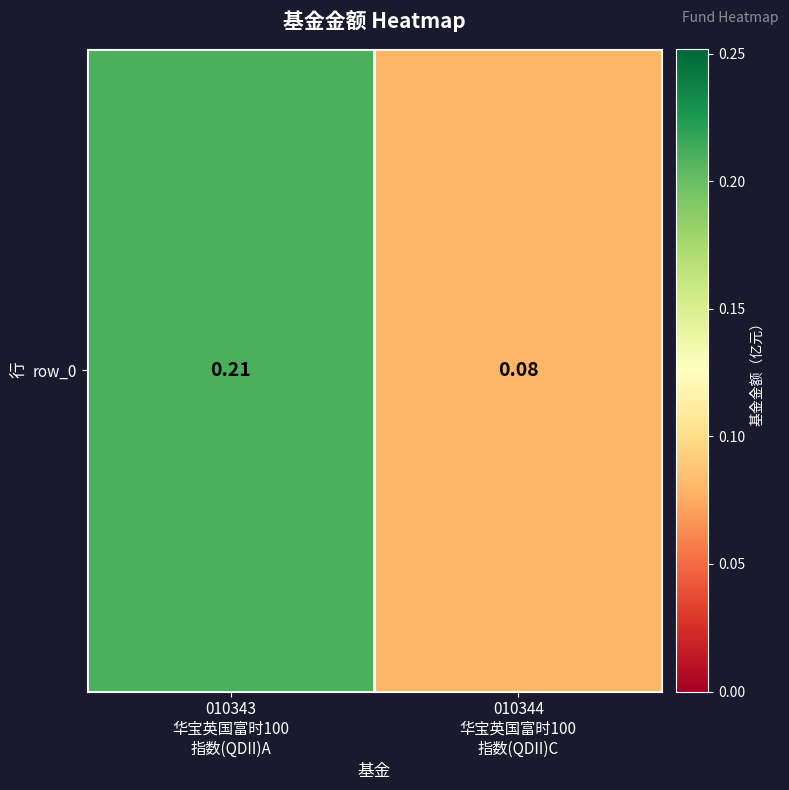

What is the sum of all values?

0.3